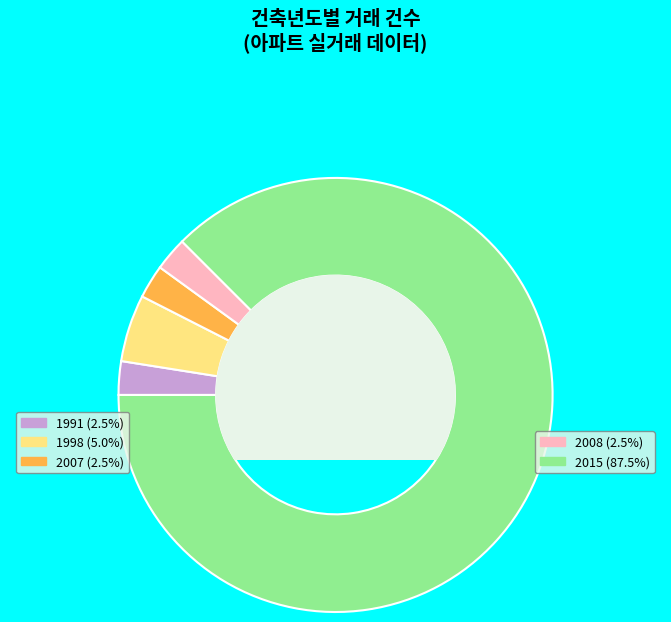

Does any single category account for the majority?

Yes